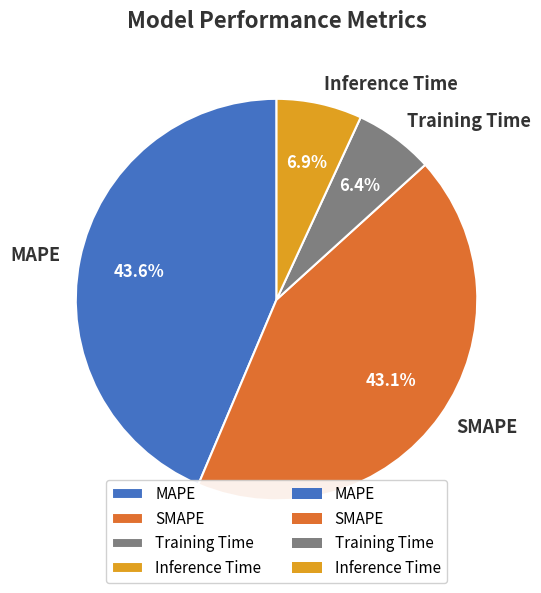

Does any single category account for the majority?

No